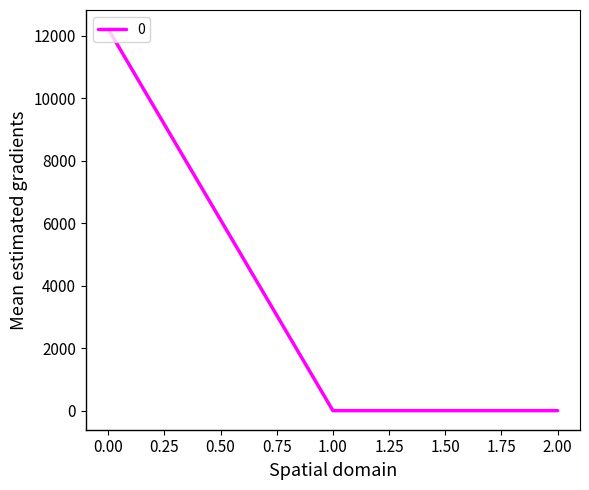

What is the sum of all values?

12205.5